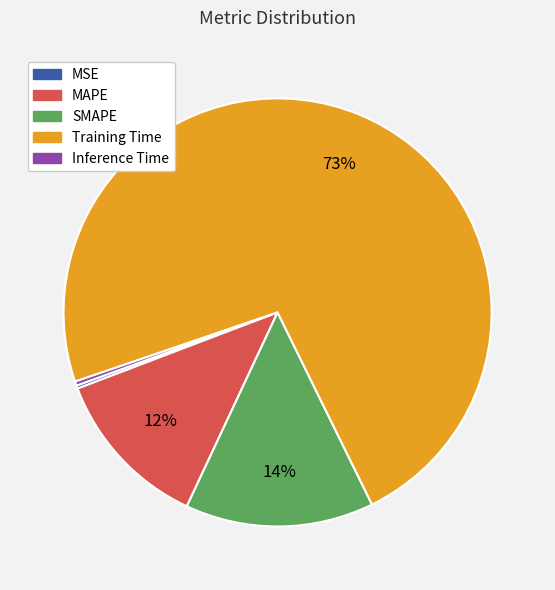

Is it true that MAPE is 3% of the pie?

False